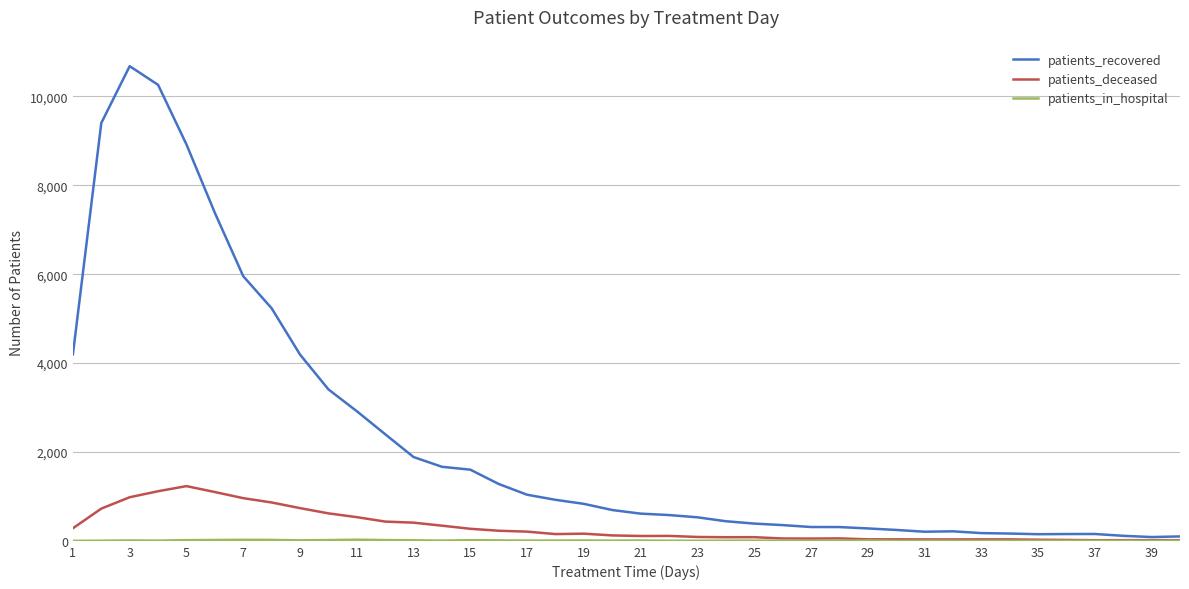

Which series has the largest total across all categories?

patients_recovered